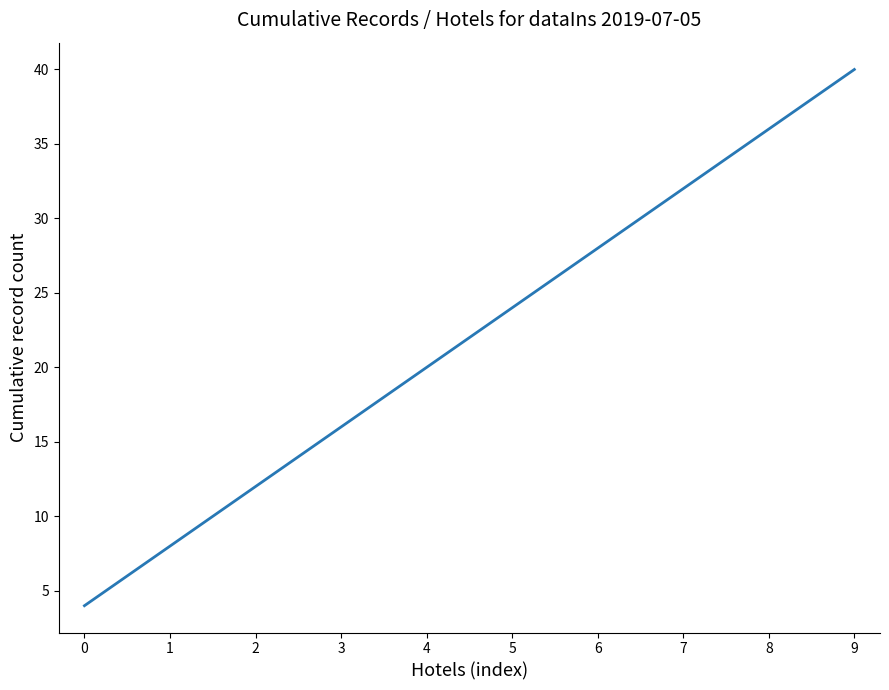

Rank the categories by value from highest to lowest.

9, 8, 7, 6, 5, 4, 3, 2, 1, 0